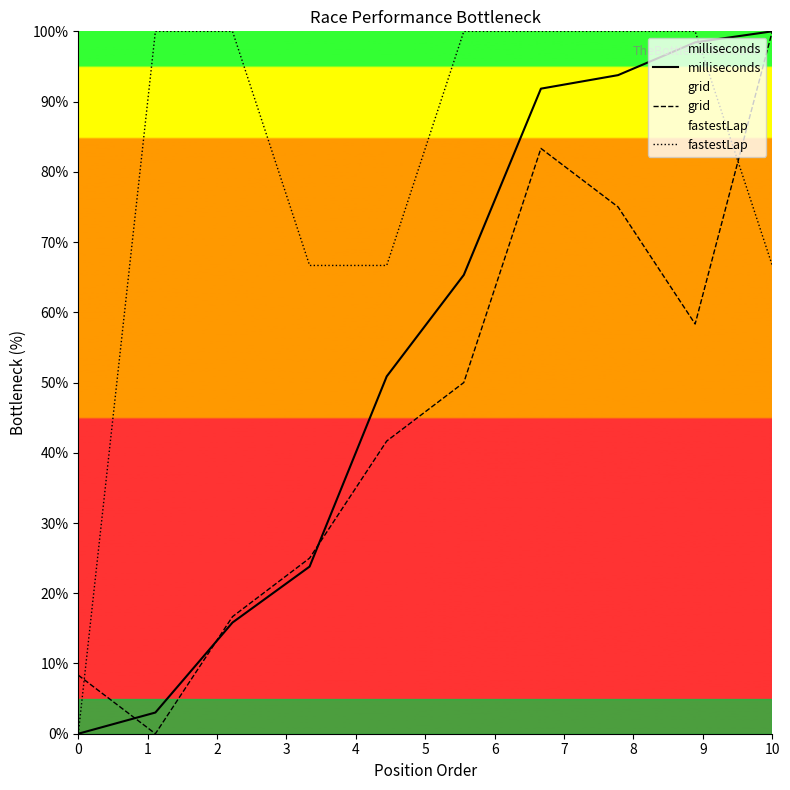

How many times do grid and fastestLap cross each other?

2